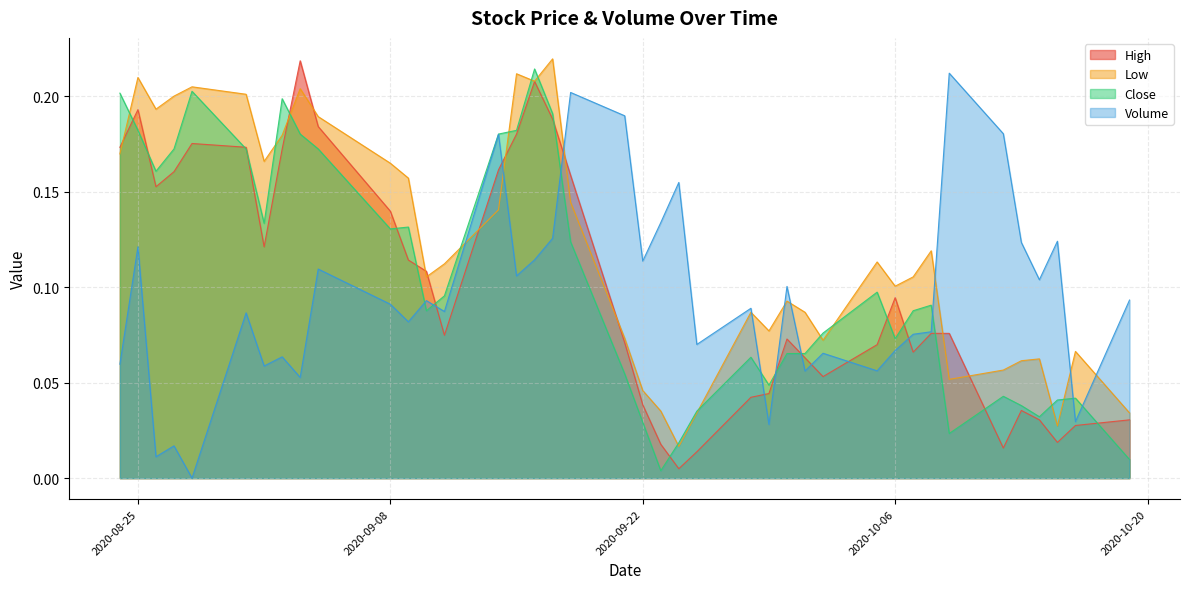

Between which two adjacent categories do High and Volume first intersect?

2020-09-10 and 2020-09-11